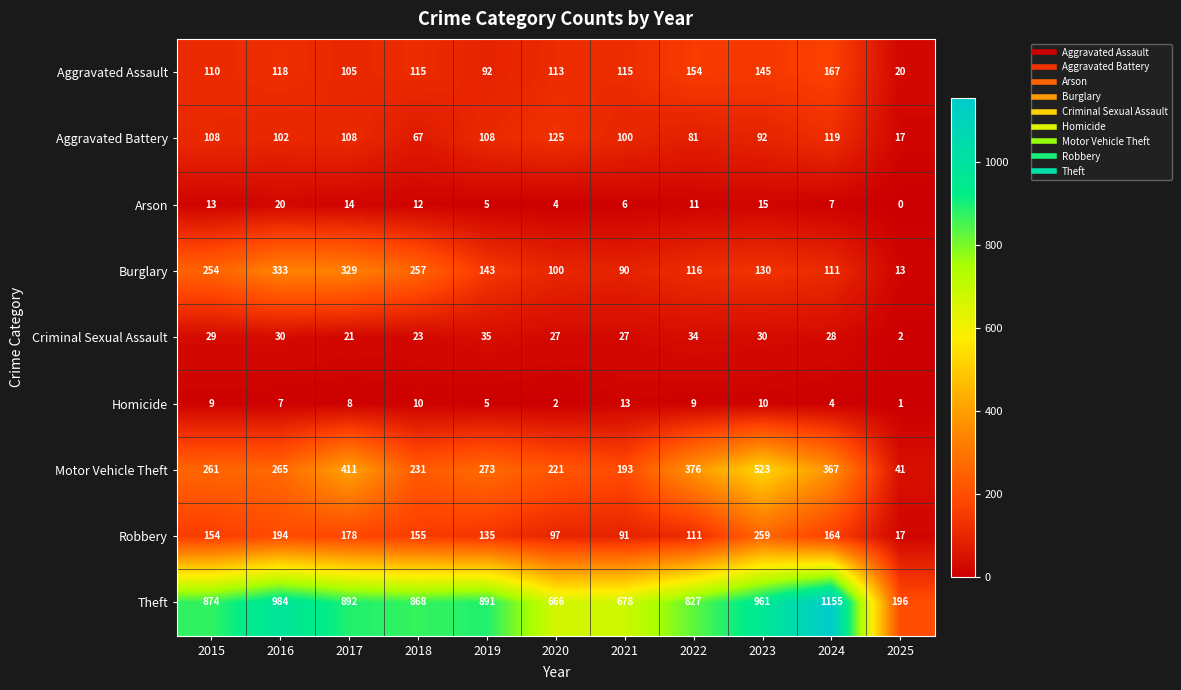

Which category has the highest value across all series?

2024